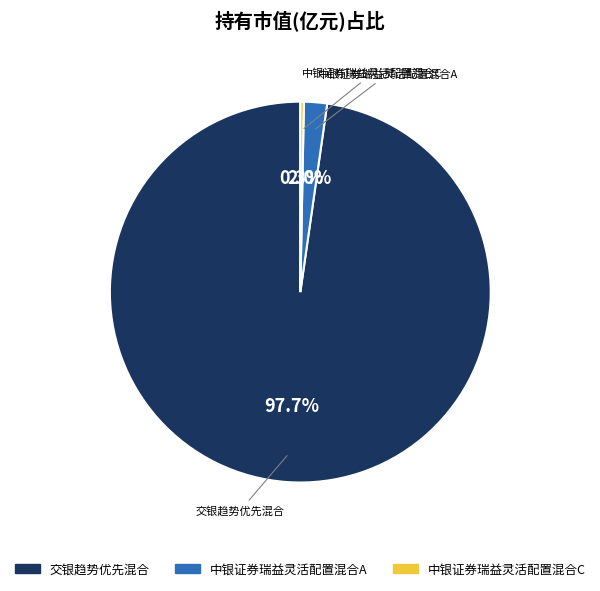

To the nearest percent, what portion does 交银趋势优先混合 represent?

98%